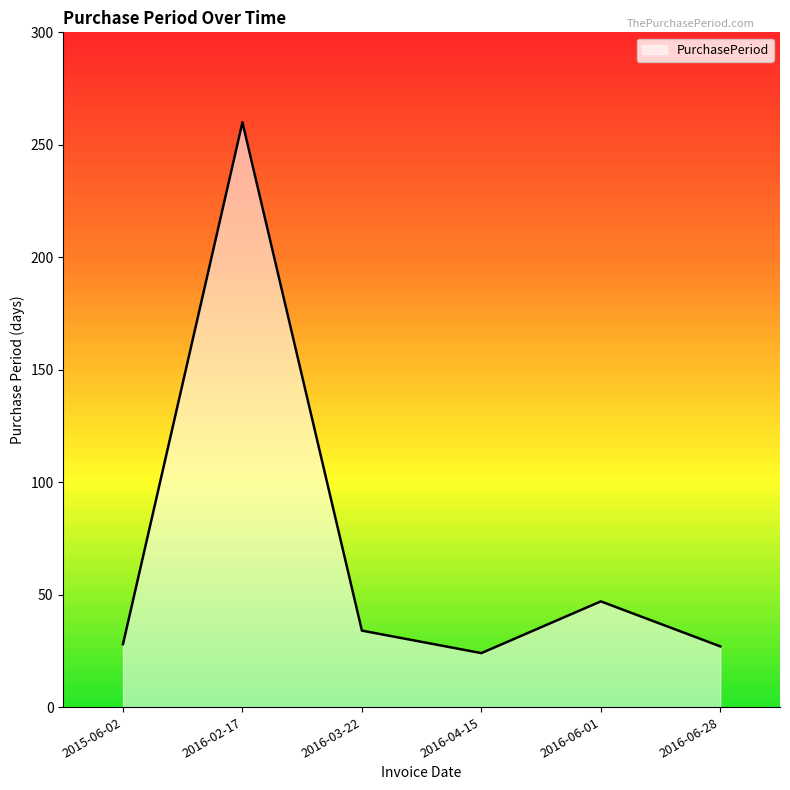

Approximately how many times larger is the value at 2016-04-15 compared to 2016-03-22?

0.7